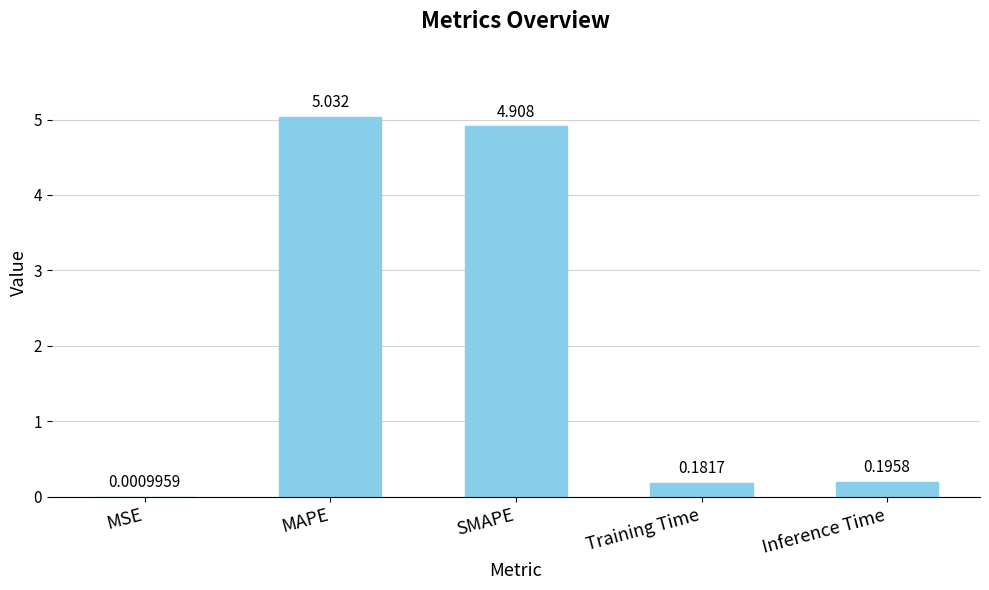

Where is the data nearest to the value 2?

Inference Time